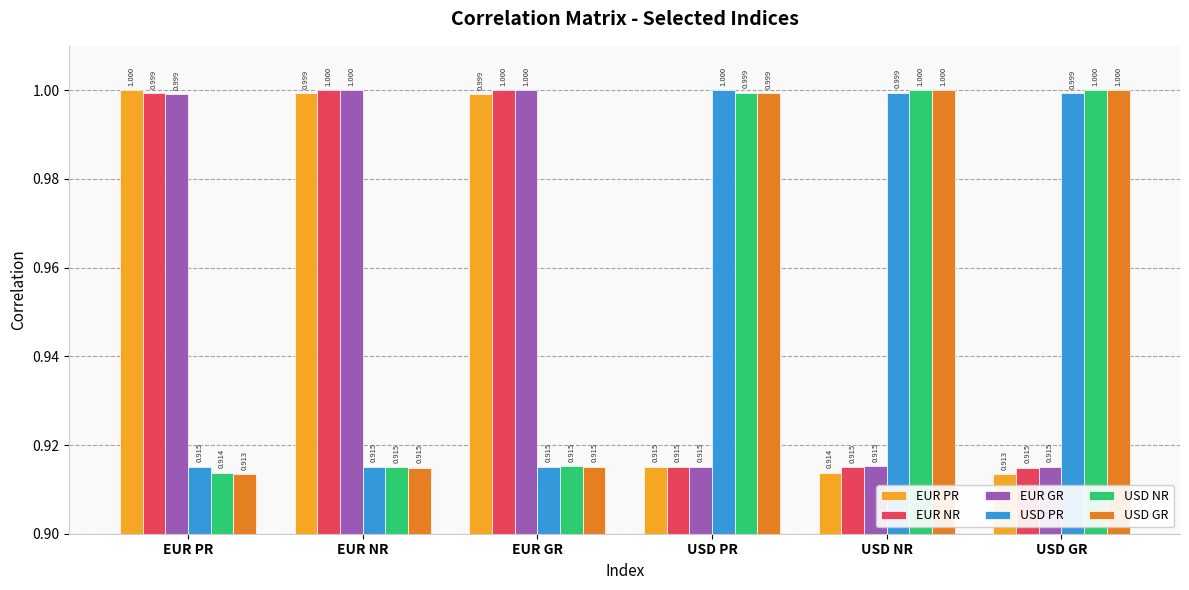

What are all the series names shown in the legend?

EUR PR, EUR NR, EUR GR, USD PR, USD NR, USD GR